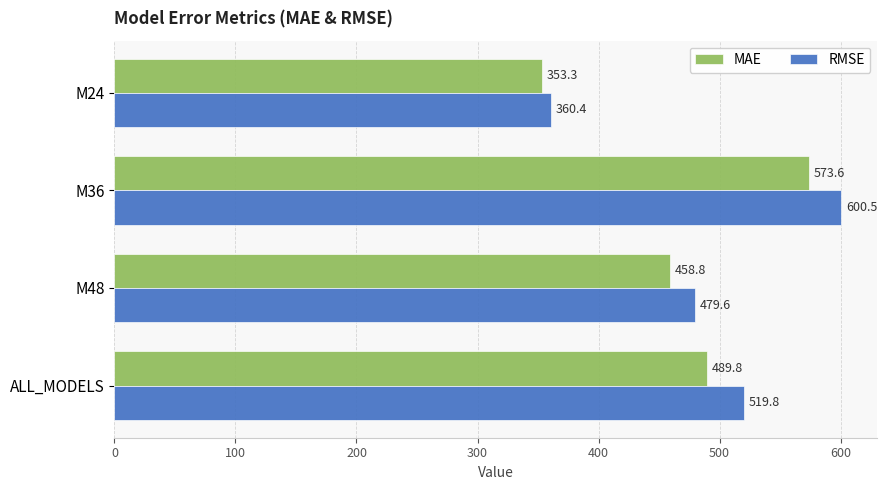

Rank the series by their maximum value, from highest to lowest.

RMSE, MAE